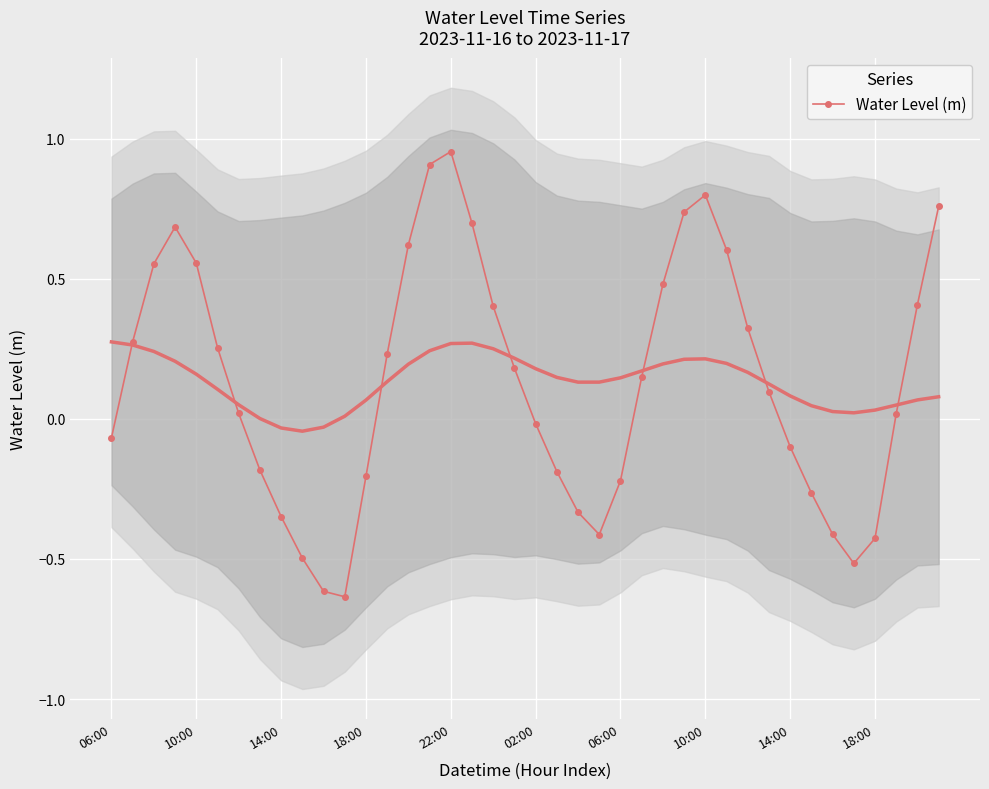

True or false: the data has more than 0 interior local peaks.

True